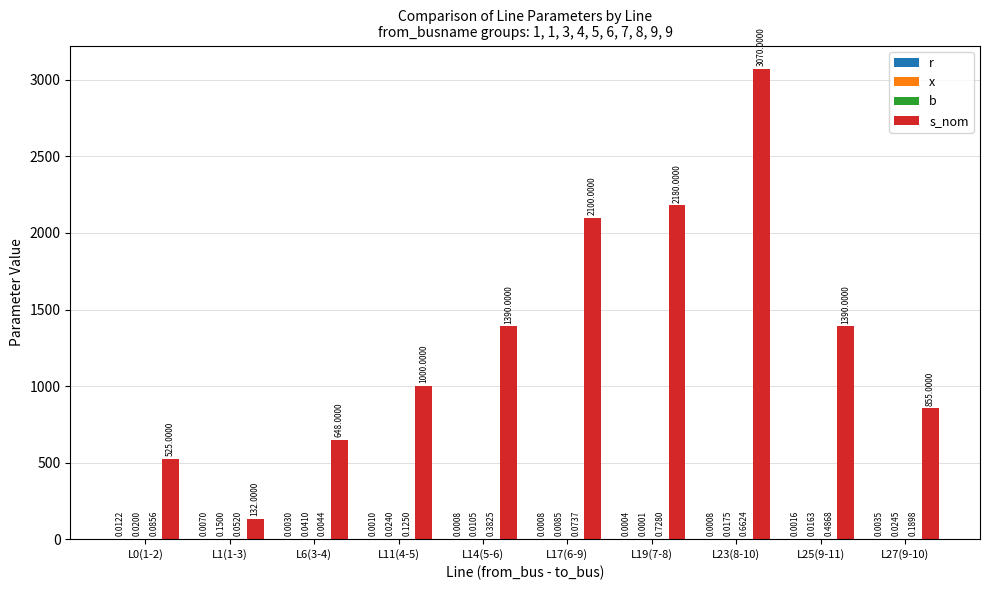

Are the bars grouped side by side (vs. stacked)?

Yes